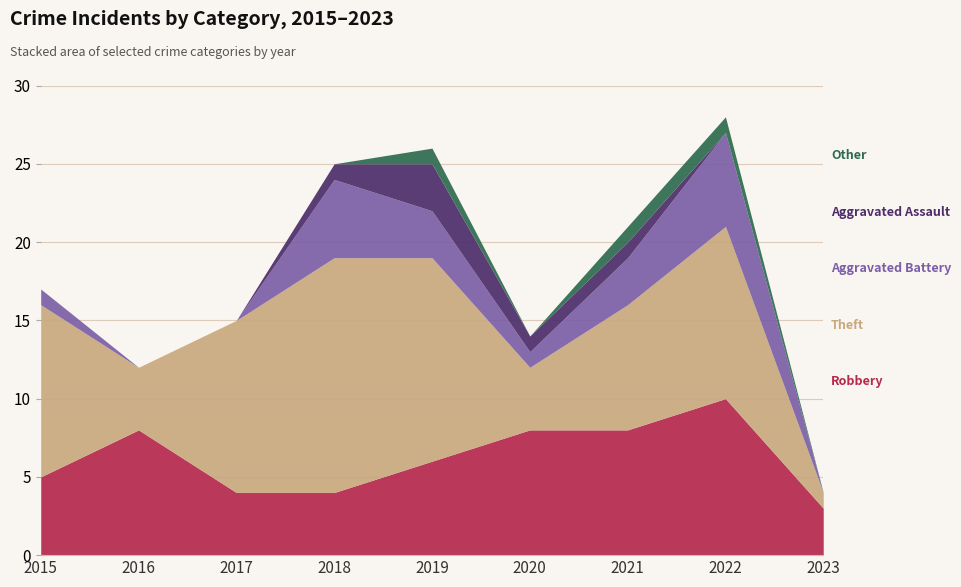

How many lines are shown in the chart?

5